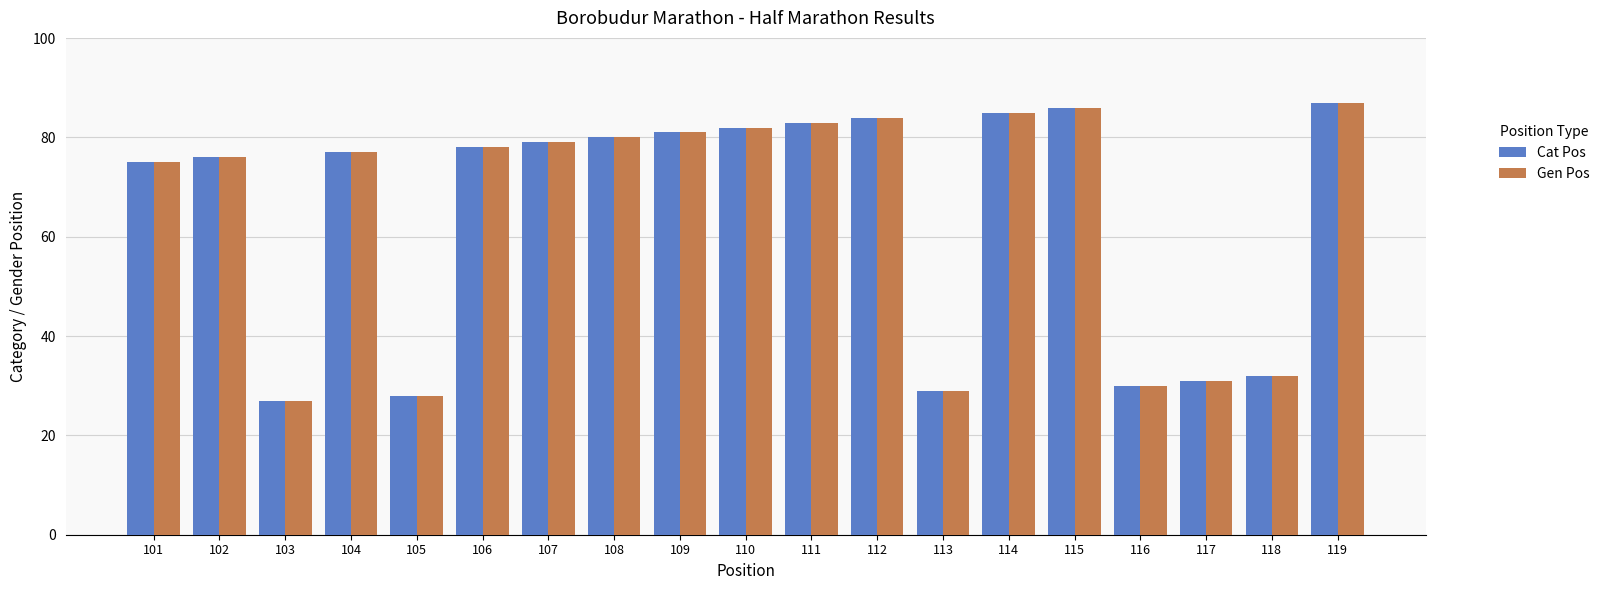

At how many categories does at least one series exceed 54?

13